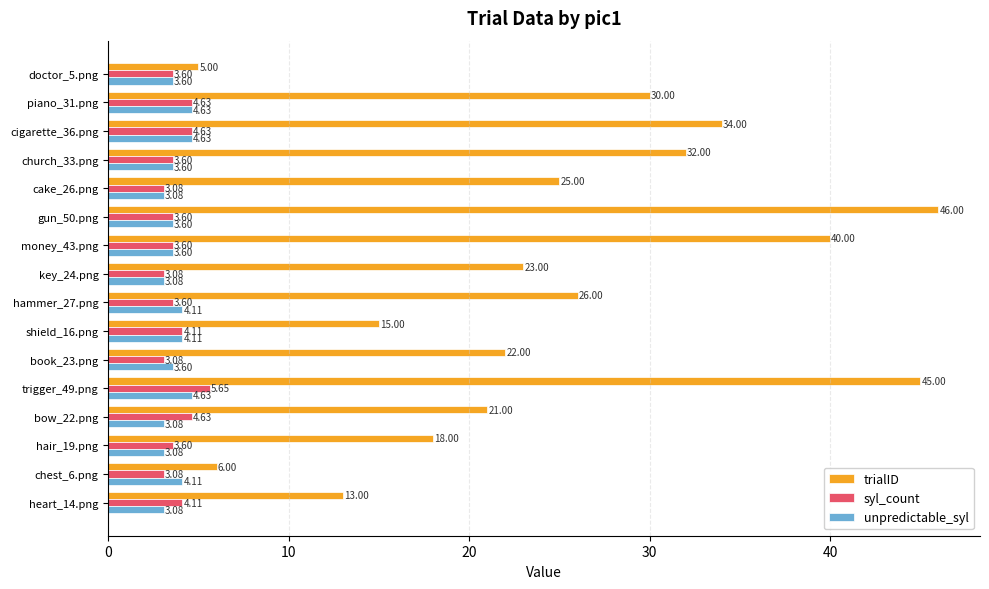

What is the sum of the syl_count values at church_33.png and hammer_27.png?

7.2